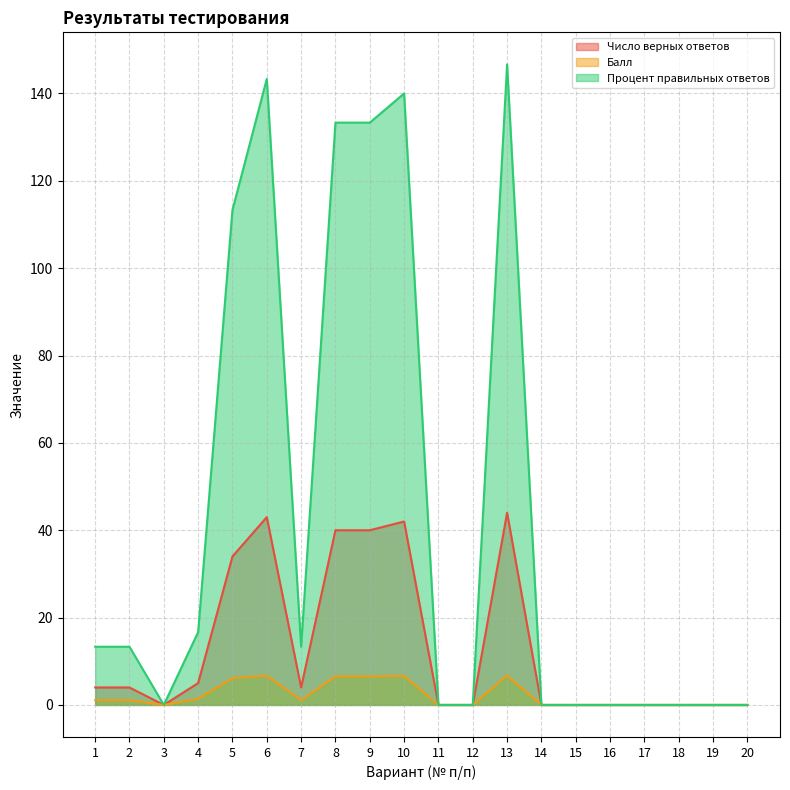

True or false: Балл and Число верных ответов cross at least once.

False